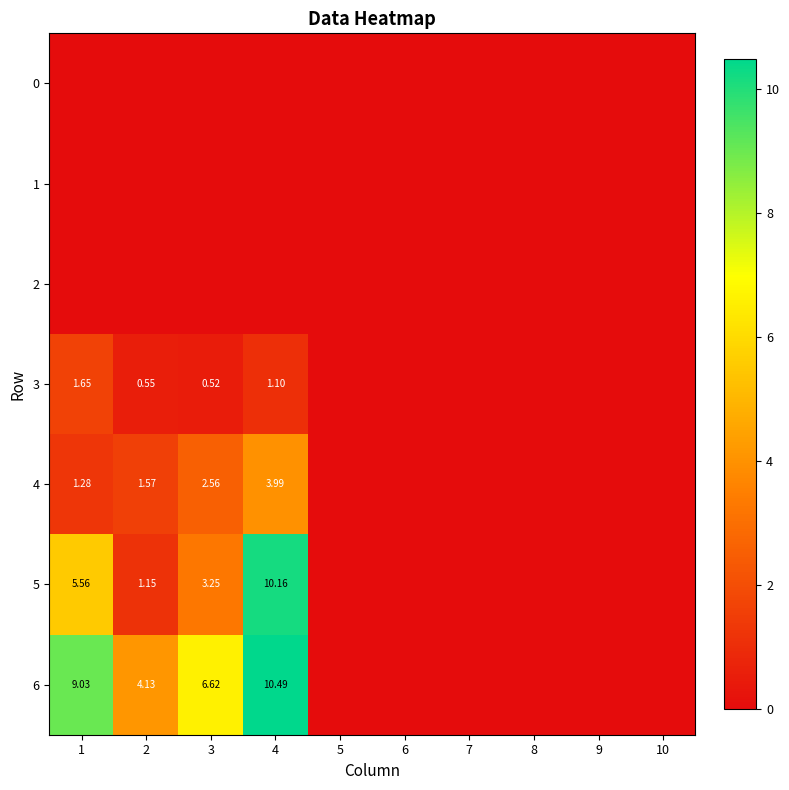

At how many categories does at least one series exceed 9?

2